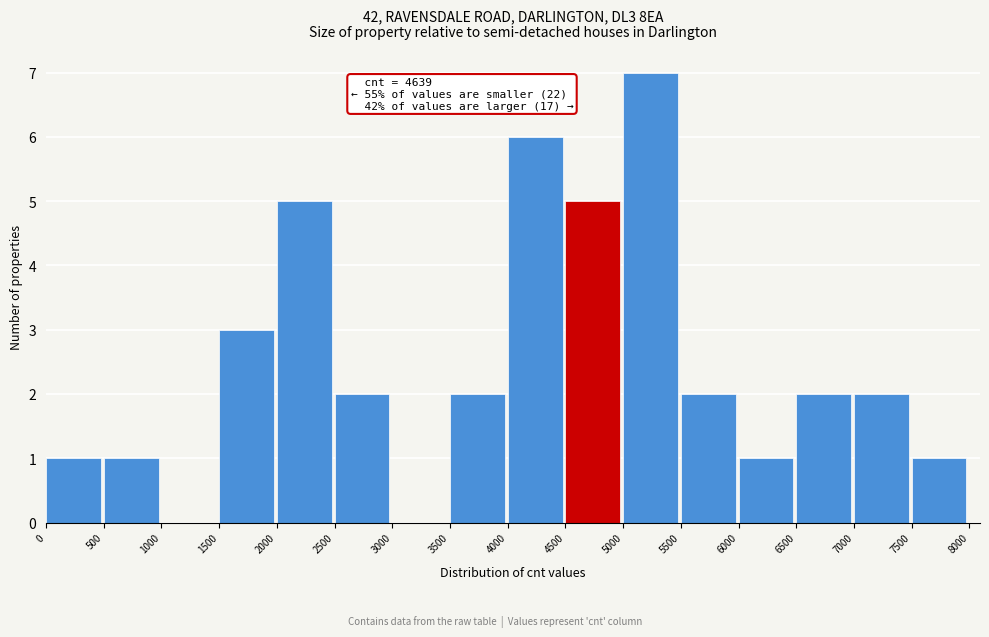

Over which range of the x-axis is the bar tallest?

5000 to 5500